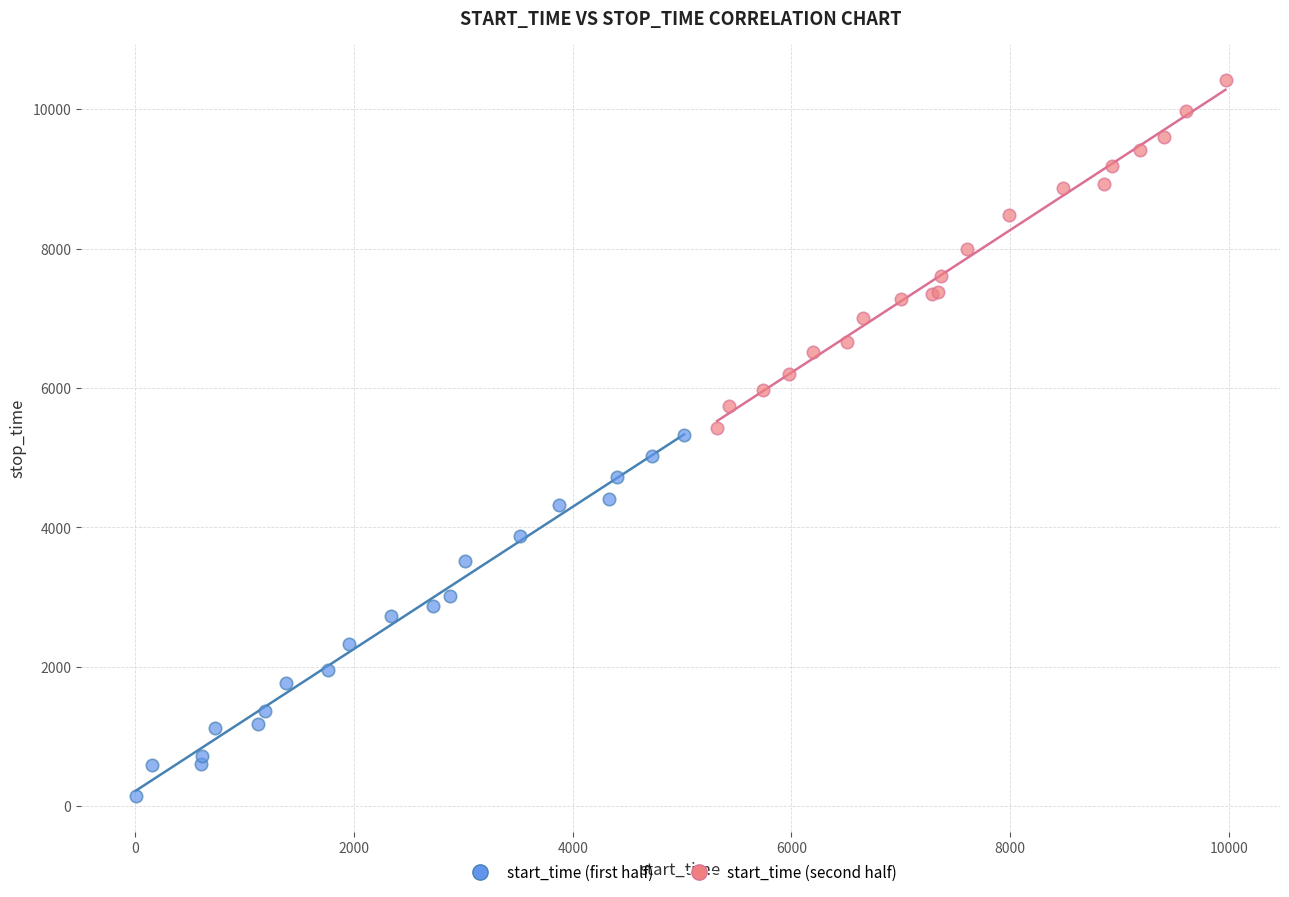

Which series contains the highest Y value?

start_time (second half)